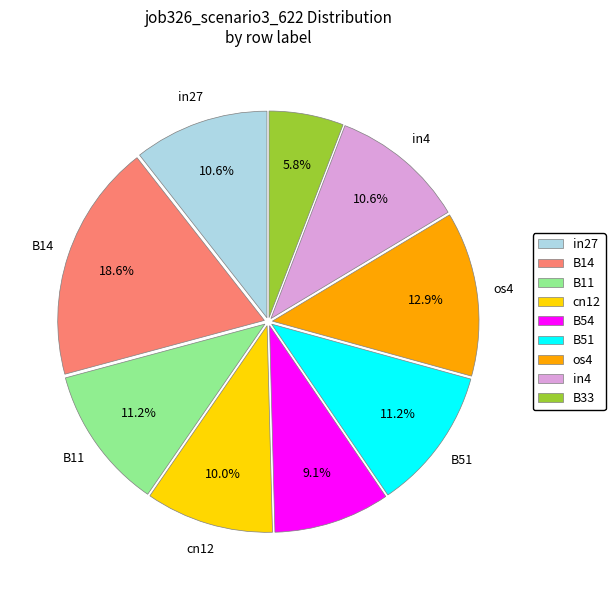

Is it true that B11 is 11% of the pie?

True